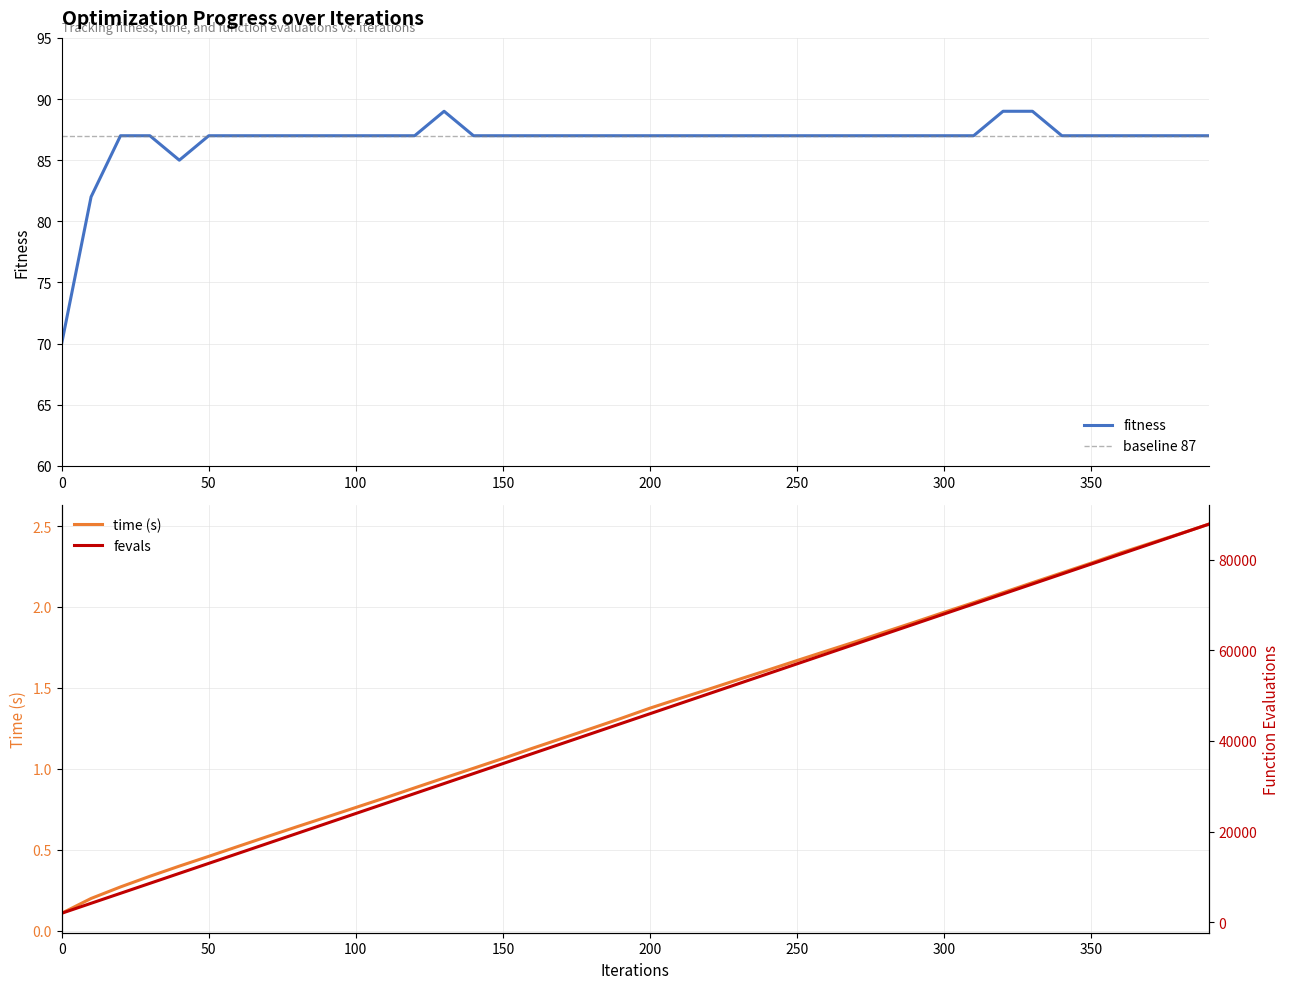

What is the value of the fevals point at the 28th from the left?

61400.0